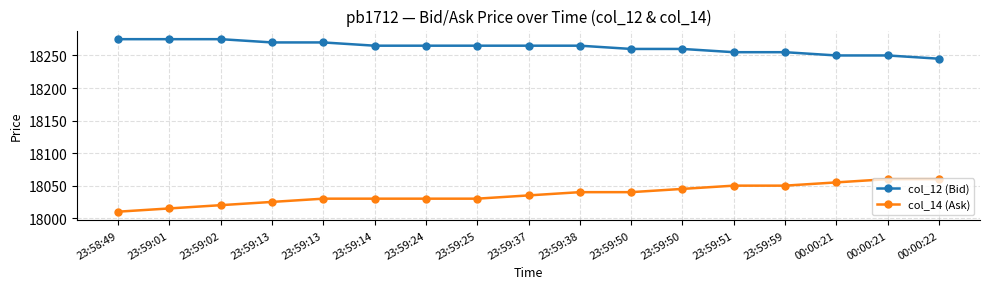

What is the spread (max minus min) of values at 00:00:21?

195